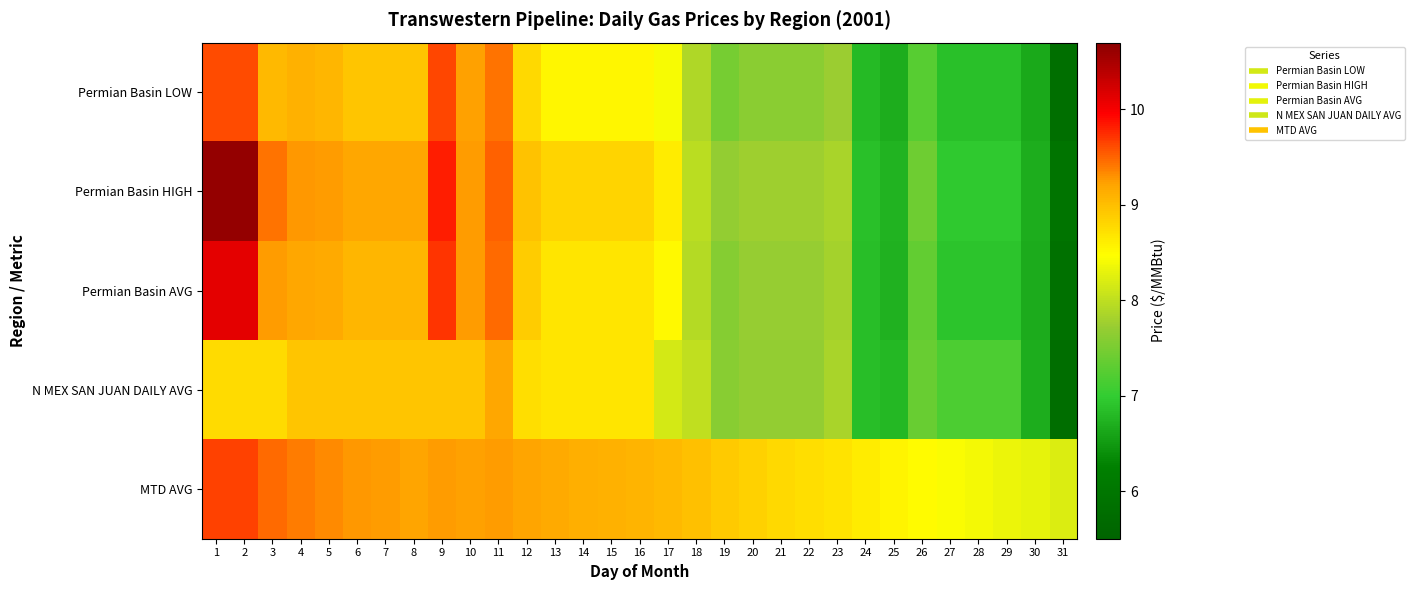

Reading left to right, extract all data points from this chart.

Permian Basin LOW: 1=9.6	2=9.6	3=9.0	4=9.1	5=9.1	6=8.9	7=8.9	8=8.9	9=9.6	10=9.2	11=9.4	12=8.8	13=8.5	14=8.5	15=8.5	16=8.5	17=8.4	18=7.9	19=7.5	20=7.6	21=7.6	22=7.6	23=7.7	24=6.8	25=6.7	26=7.3	27=6.9	28=6.9	29=6.9	30=6.6	31=5.8
Permian Basin HIGH: 1=10.6	2=10.6	3=9.4	4=9.3	5=9.2	6=9.2	7=9.2	8=9.2	9=9.8	10=9.2	11=9.5	12=9.0	13=8.8	14=8.8	15=8.8	16=8.8	17=8.6	18=8.0	19=7.7	20=7.8	21=7.8	22=7.8	23=7.8	24=6.9	25=6.8	26=7.4	27=7.0	28=7.0	29=7.0	30=6.7	31=5.9
Permian Basin AVG: 1=10.1	2=10.1	3=9.2	4=9.2	5=9.2	6=9.1	7=9.1	8=9.1	9=9.7	10=9.2	11=9.5	12=8.9	13=8.7	14=8.7	15=8.7	16=8.7	17=8.5	18=7.9	19=7.6	20=7.7	21=7.7	22=7.7	23=7.8	24=6.8	25=6.7	26=7.3	27=6.9	28=6.9	29=6.9	30=6.7	31=5.9
N MEX SAN JUAN DAILY AVG: 1=8.8	2=8.8	3=8.8	4=8.9	5=8.9	6=8.9	7=8.9	8=8.9	9=8.9	10=8.9	11=9.2	12=8.7	13=8.7	14=8.7	15=8.7	16=8.7	17=8.2	18=8.0	19=7.6	20=7.7	21=7.7	22=7.7	23=7.8	24=6.8	25=6.8	26=7.4	27=7.2	28=7.2	29=7.2	30=6.7	31=5.8
MTD AVG: 1=9.7	2=9.7	3=9.5	4=9.4	5=9.3	6=9.3	7=9.2	8=9.2	9=9.2	10=9.2	11=9.2	12=9.2	13=9.2	14=9.1	15=9.1	16=9.1	17=9.0	18=9.0	19=8.9	20=8.8	21=8.8	22=8.7	23=8.7	24=8.6	25=8.6	26=8.5	27=8.4	28=8.4	29=8.3	30=8.3	31=8.2